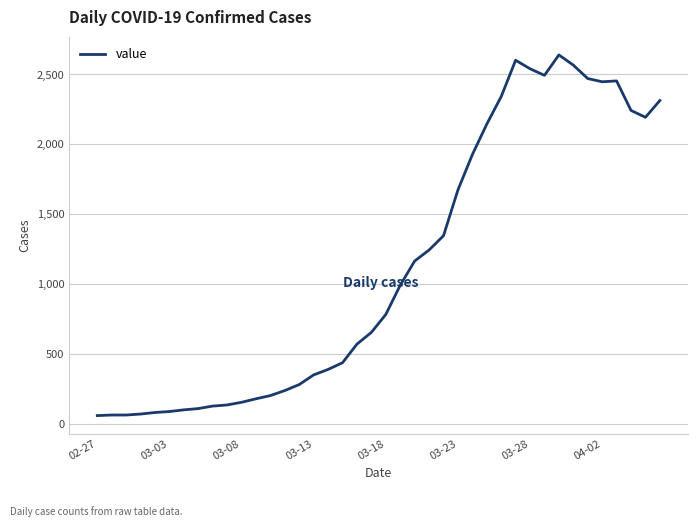

What is the smallest value displayed?

61